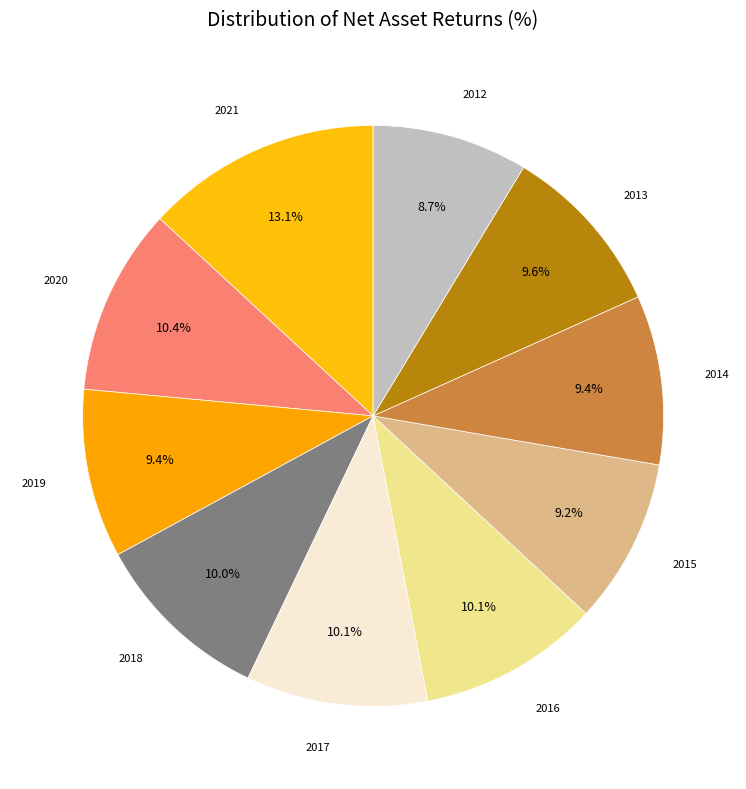

Is there a majority slice in this chart?

No